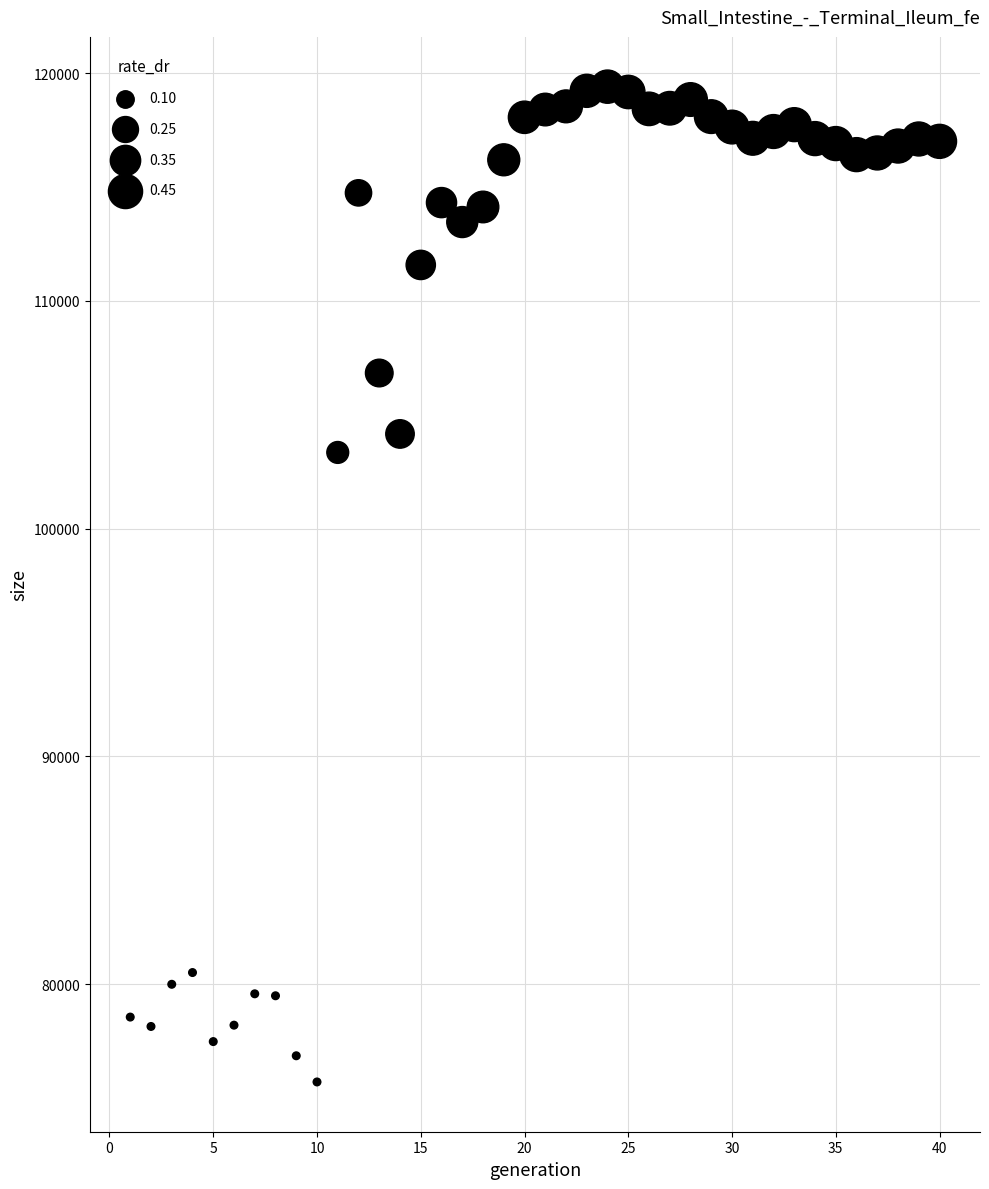

What Y value in the scatter plot is closest to 97555?

103346